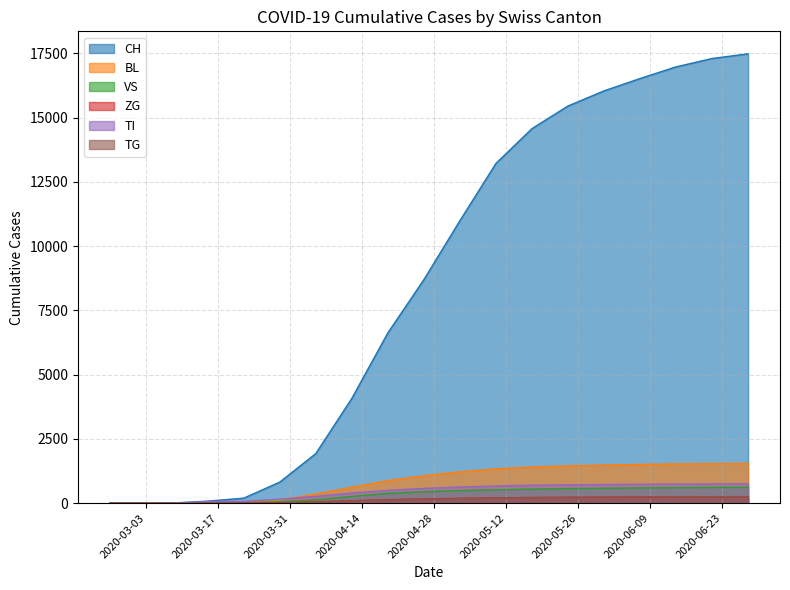

At which label does BL first exceed 1067?

2020-05-03